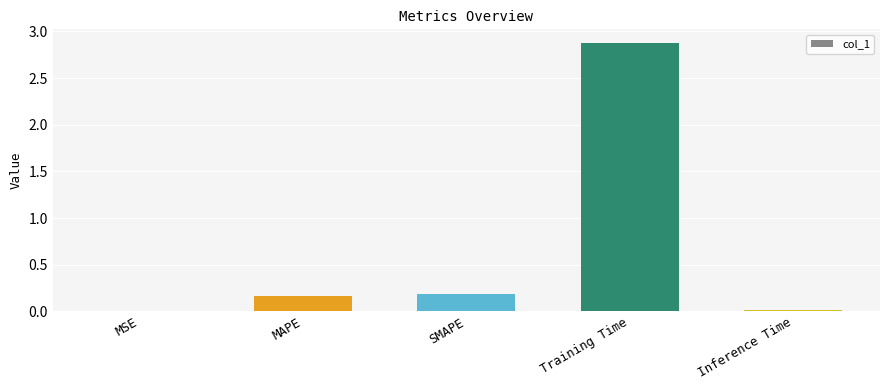

The value at MAPE is 0.2. True or false?

True